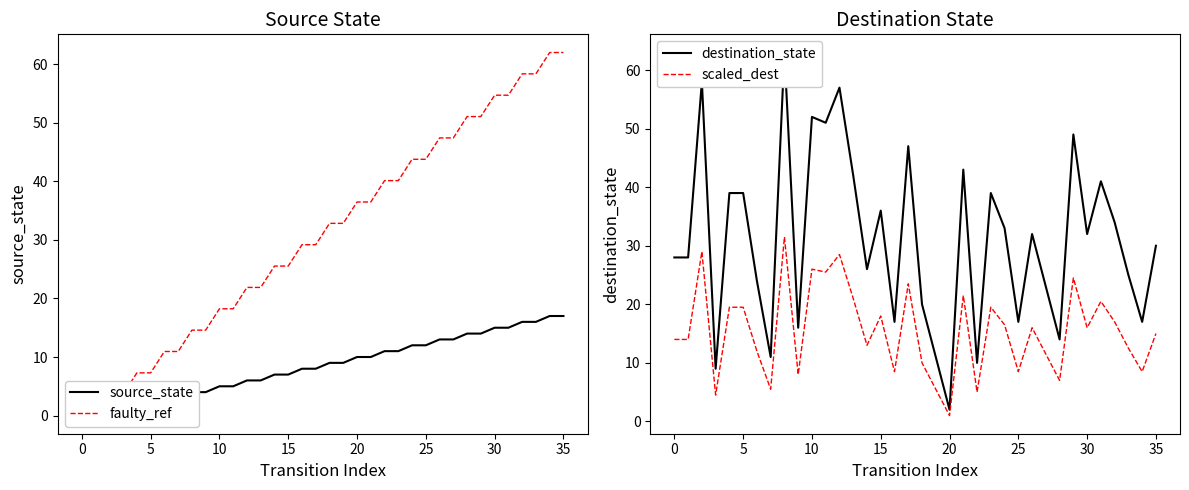

What is the difference between the maximum and minimum values in the faulty_ref series?

62.0